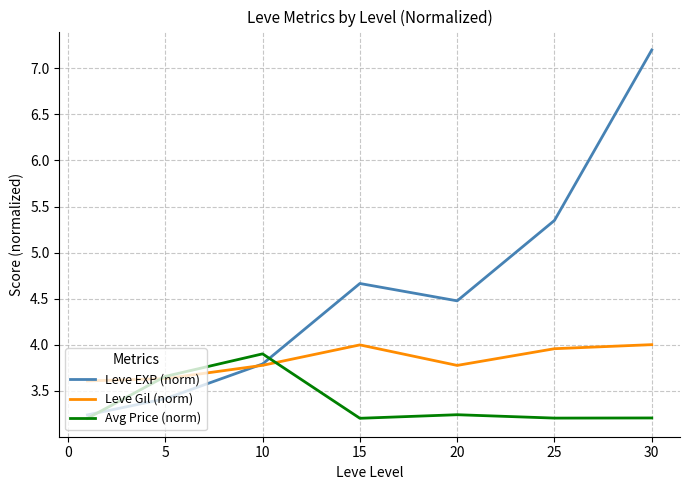

List the series in order of their overall mean, lowest first.

Avg Price (norm), Leve Gil (norm), Leve EXP (norm)